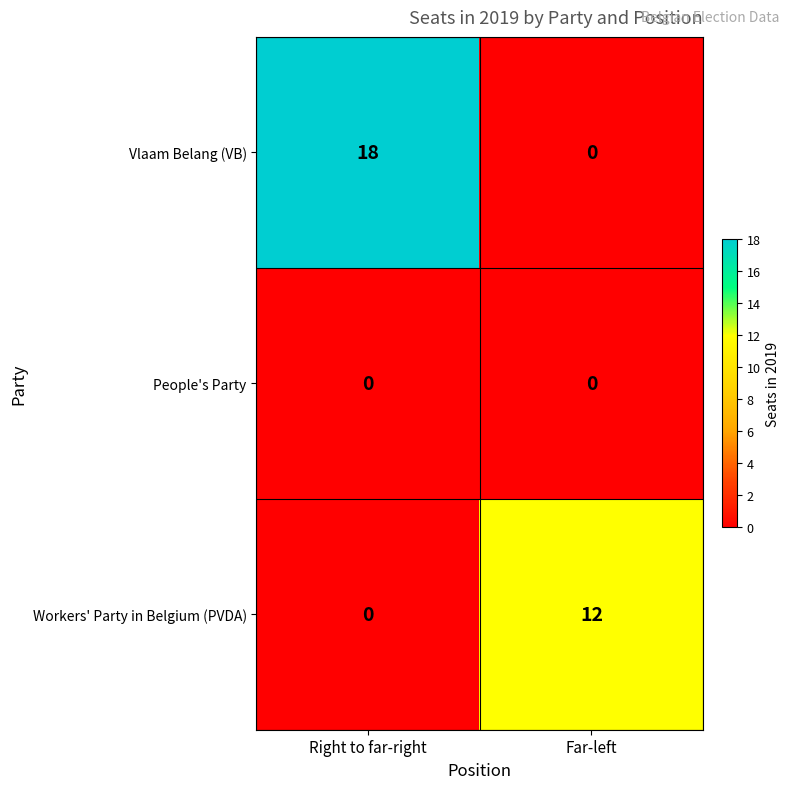

How many values in the Workers' Party in Belgium (PVDA) series are below 12?

1